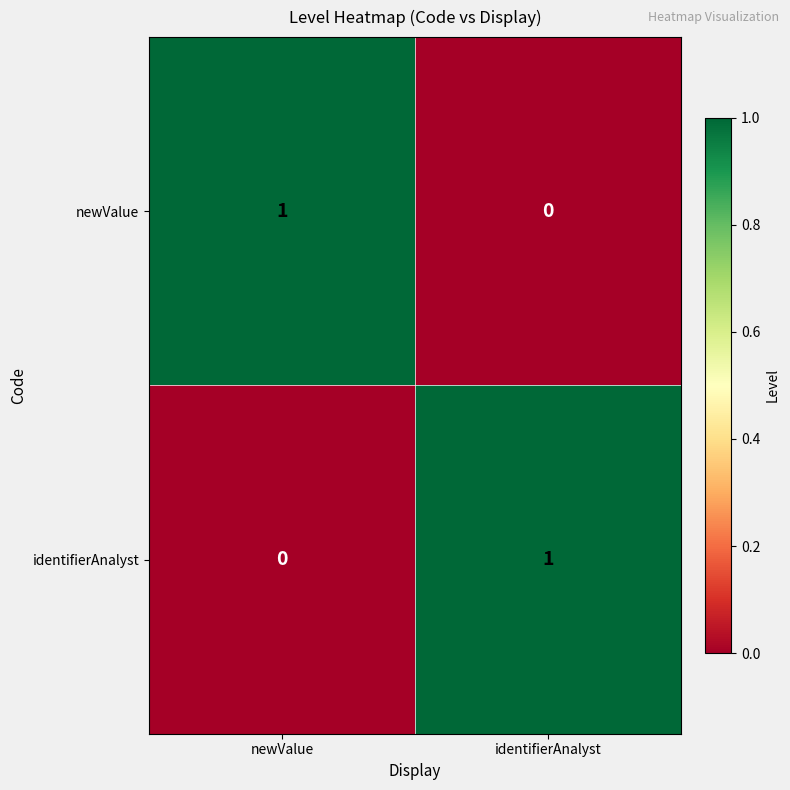

Is it true that newValue equals 1 at newValue?

True